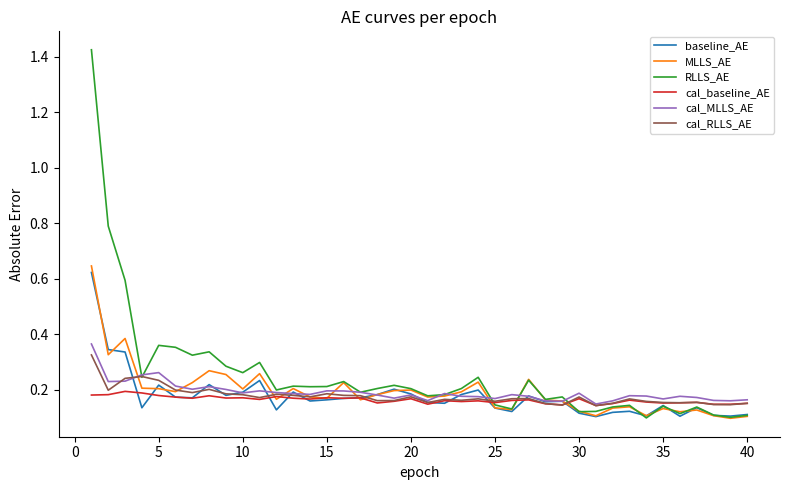

Which series has the largest total across all categories?

RLLS_AE